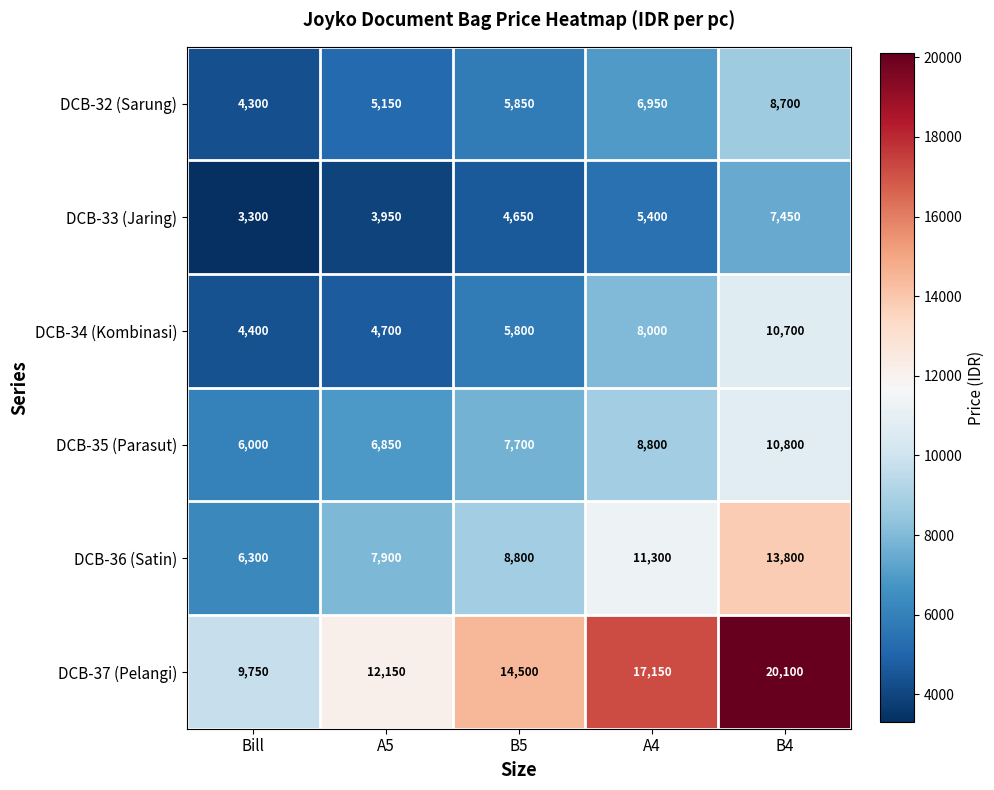

The value of DCB-34 (Kombinasi) at B5 is 3374. True or false?

False